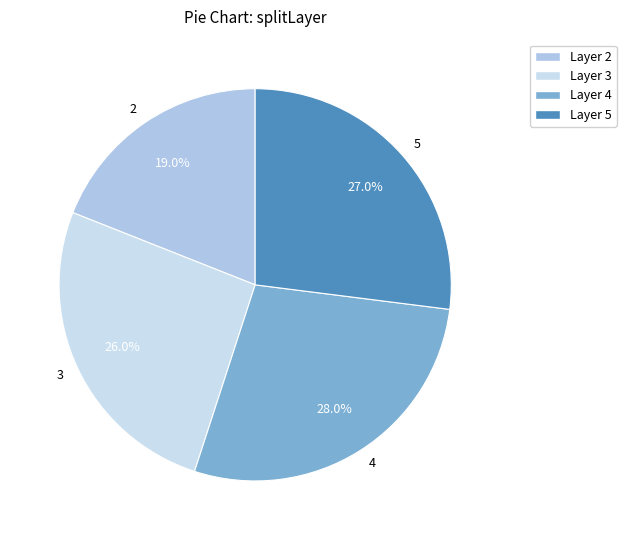

To the nearest percent, what percentage of the pie is 2?

19%